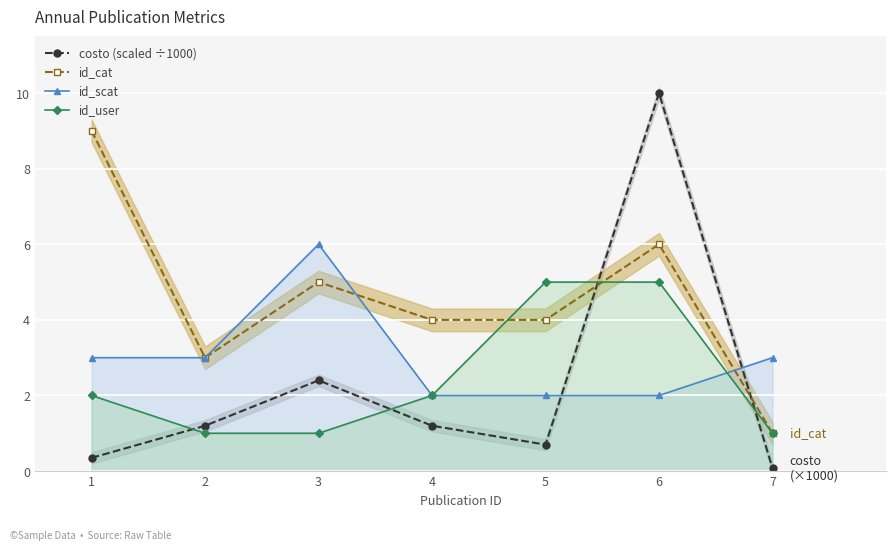

Rank the categories by id_user value from highest to lowest.

5, 6, 1, 4, 2, 3, 7